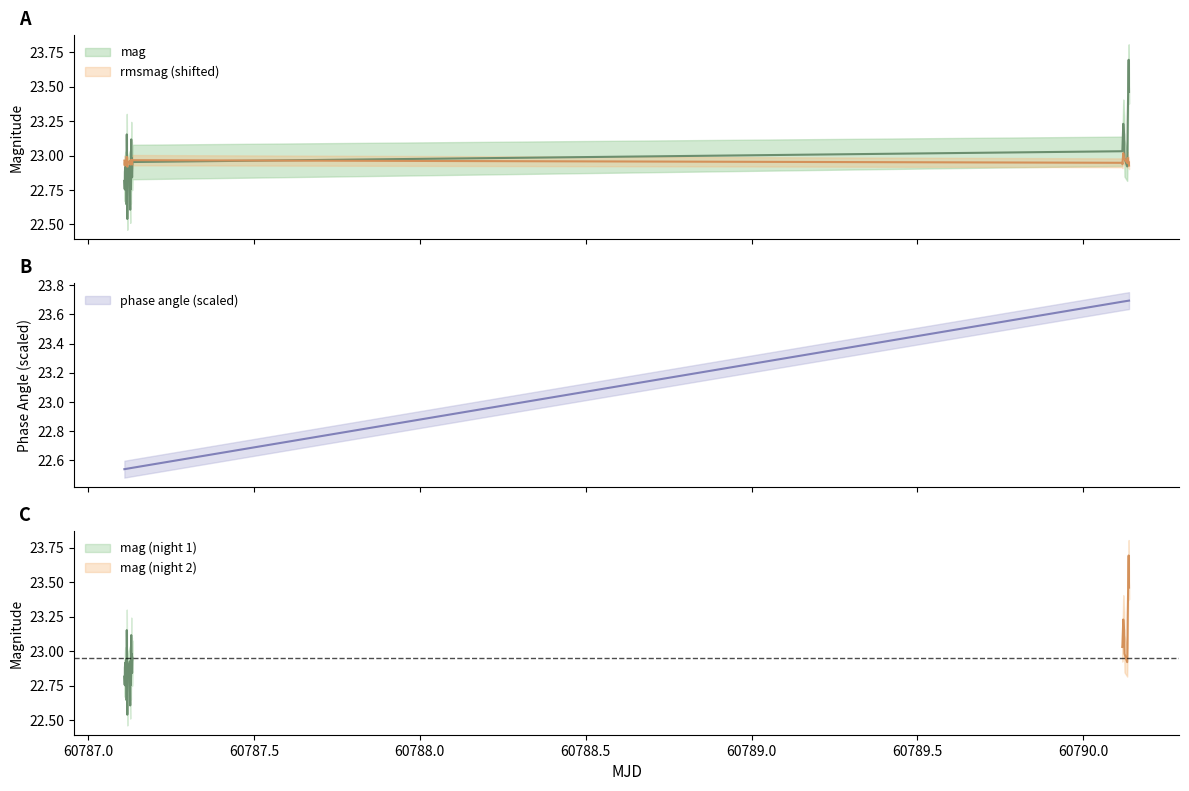

True or false: mag and rmsmag cross at least once.

True